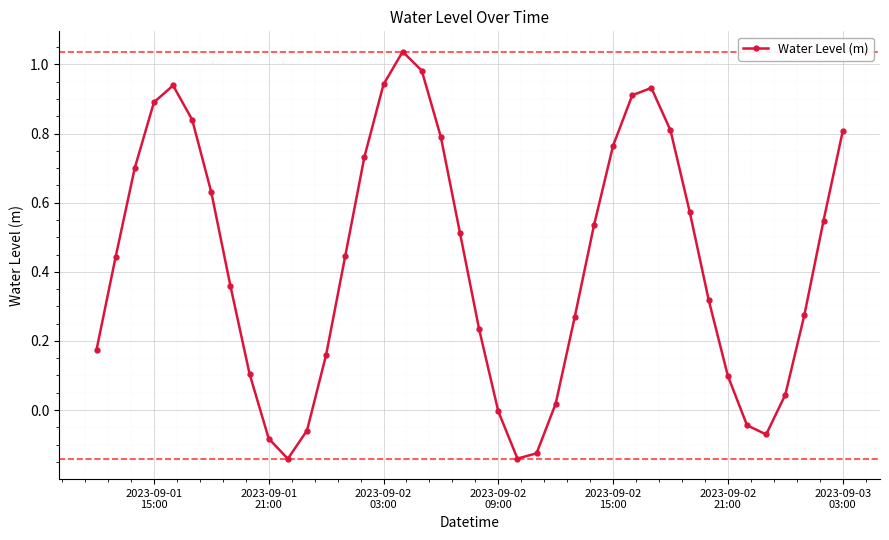

How many interior local valleys (lower than both neighbors) does the data have?

3